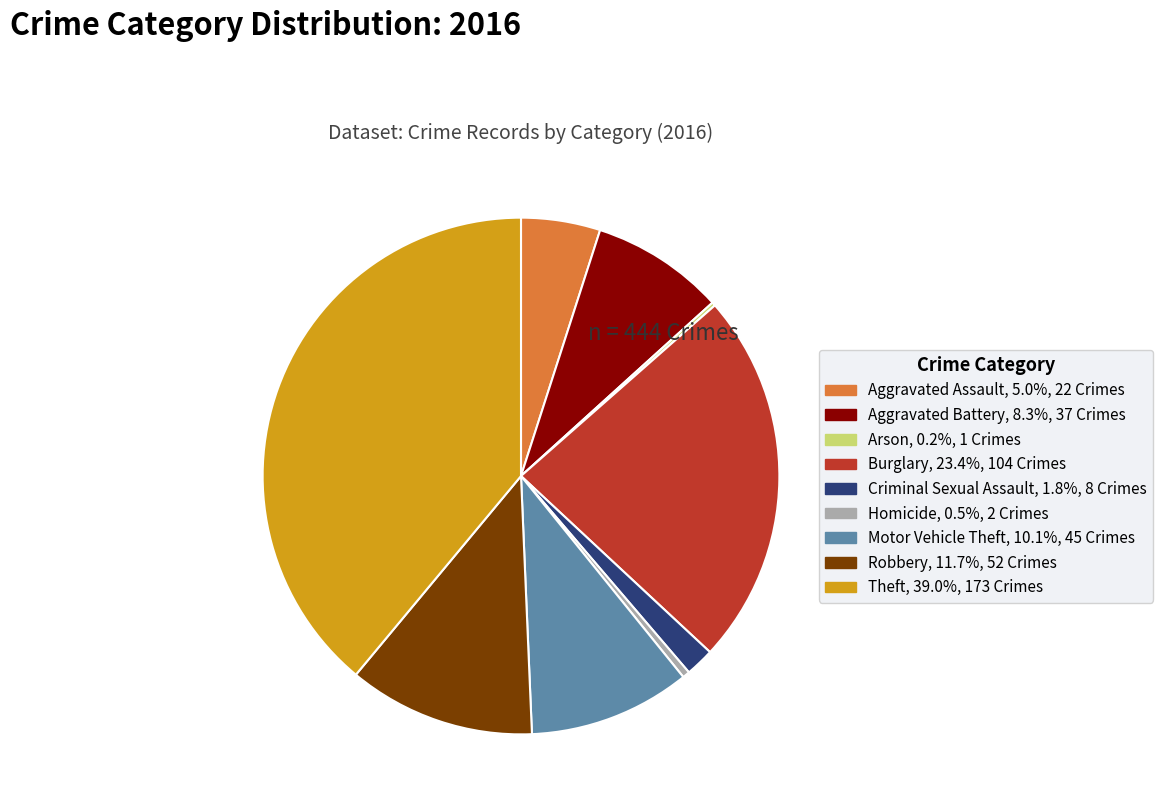

What is the largest slice in the pie chart?

Theft